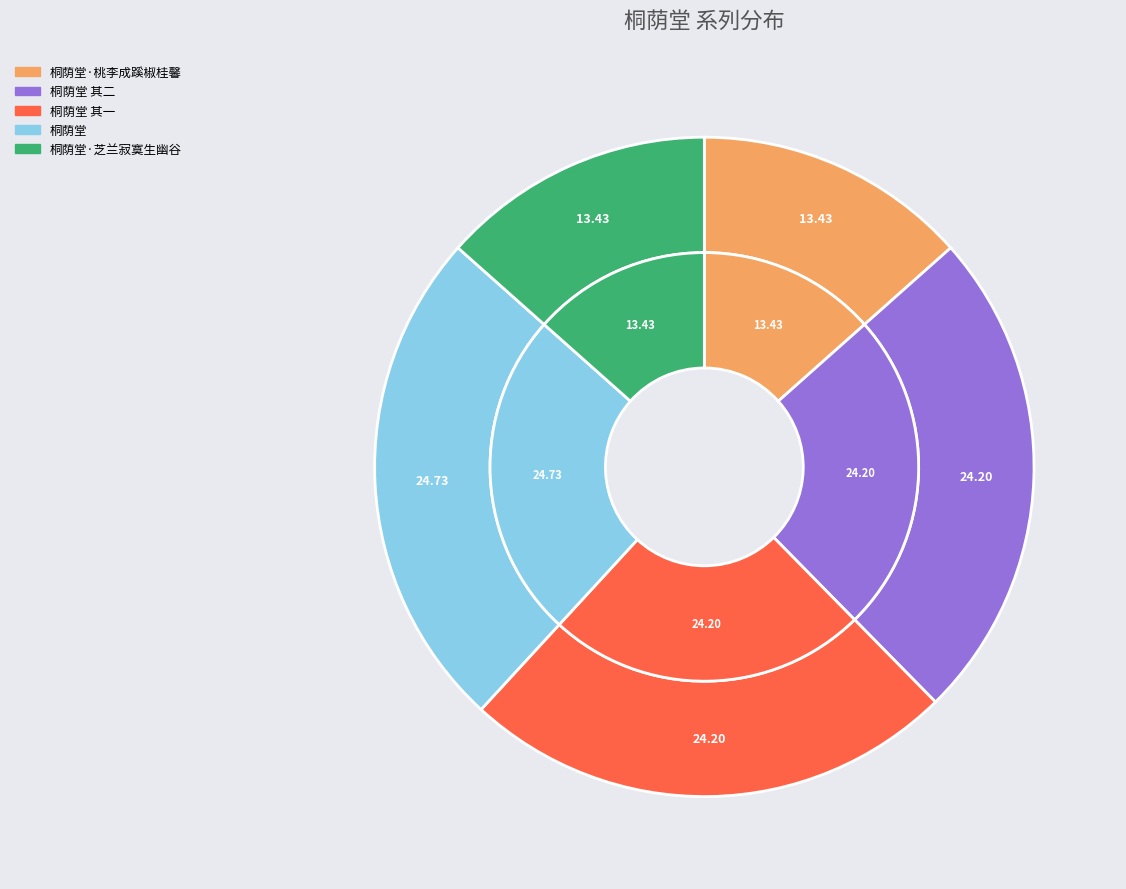

What percentage is the 桐荫堂·桃李成蹊椒桂馨 slice, to the nearest percent?

13%